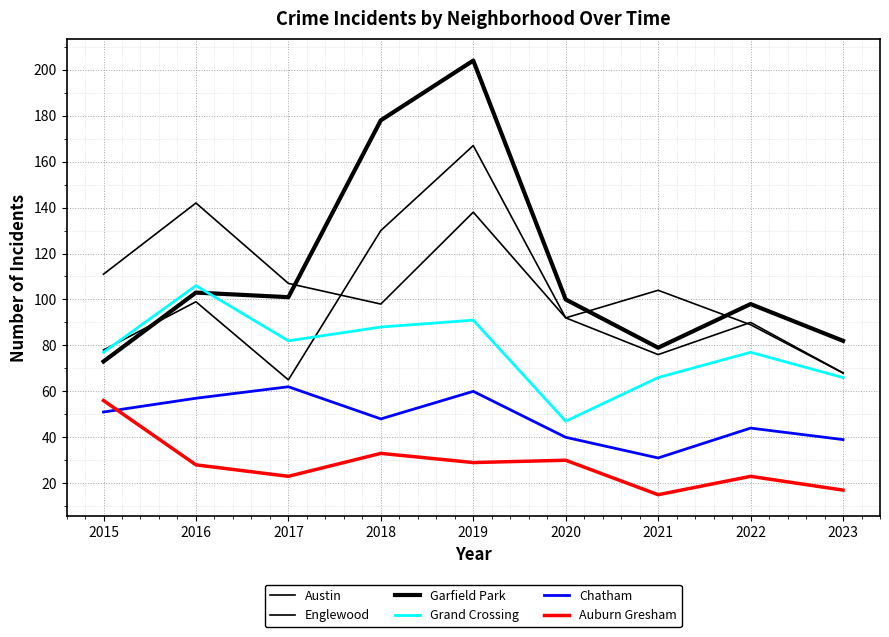

Where is the first local maximum for Garfield Park?

2016